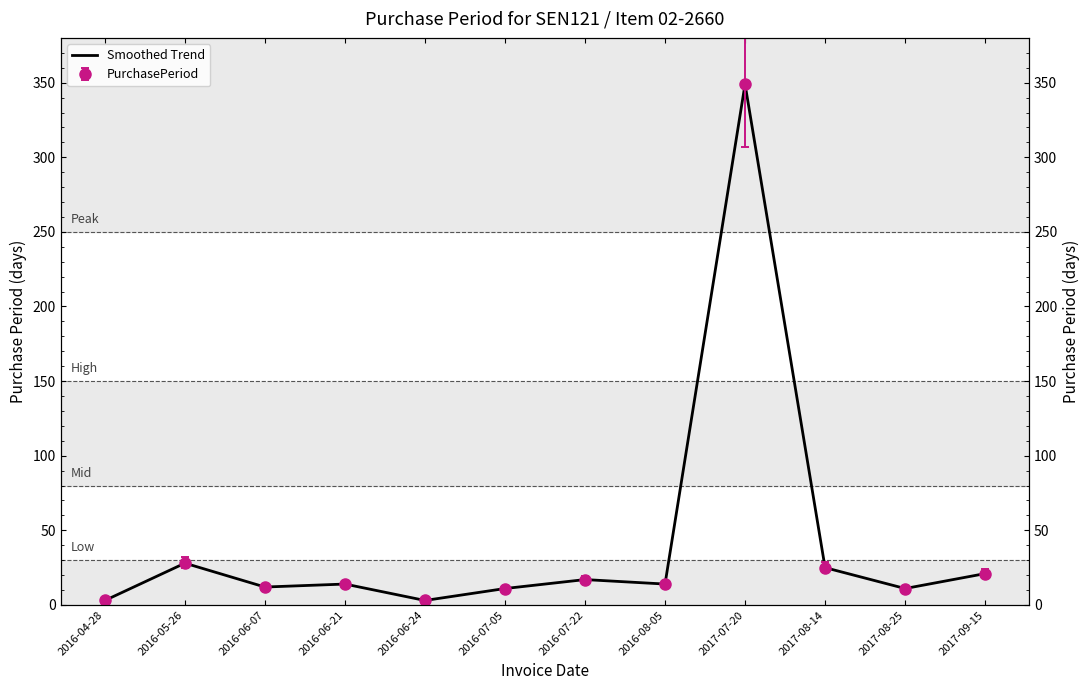

Which label corresponds to the smallest value in the chart?

2016-04-28